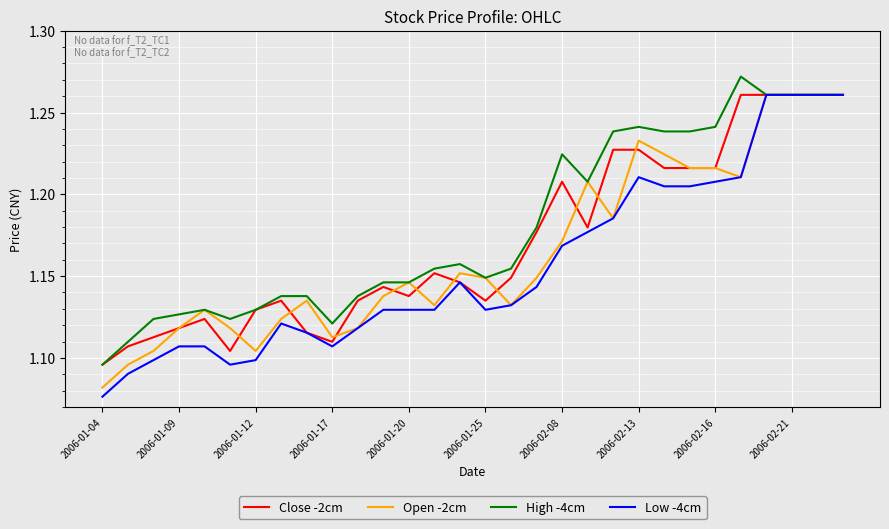

Which series has the widest spread of values?

Low -4cm